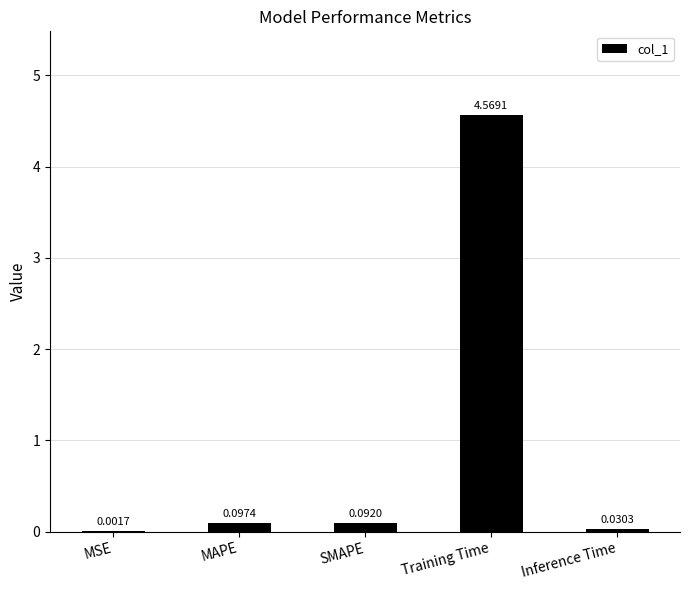

What is the sum of all values?

4.8